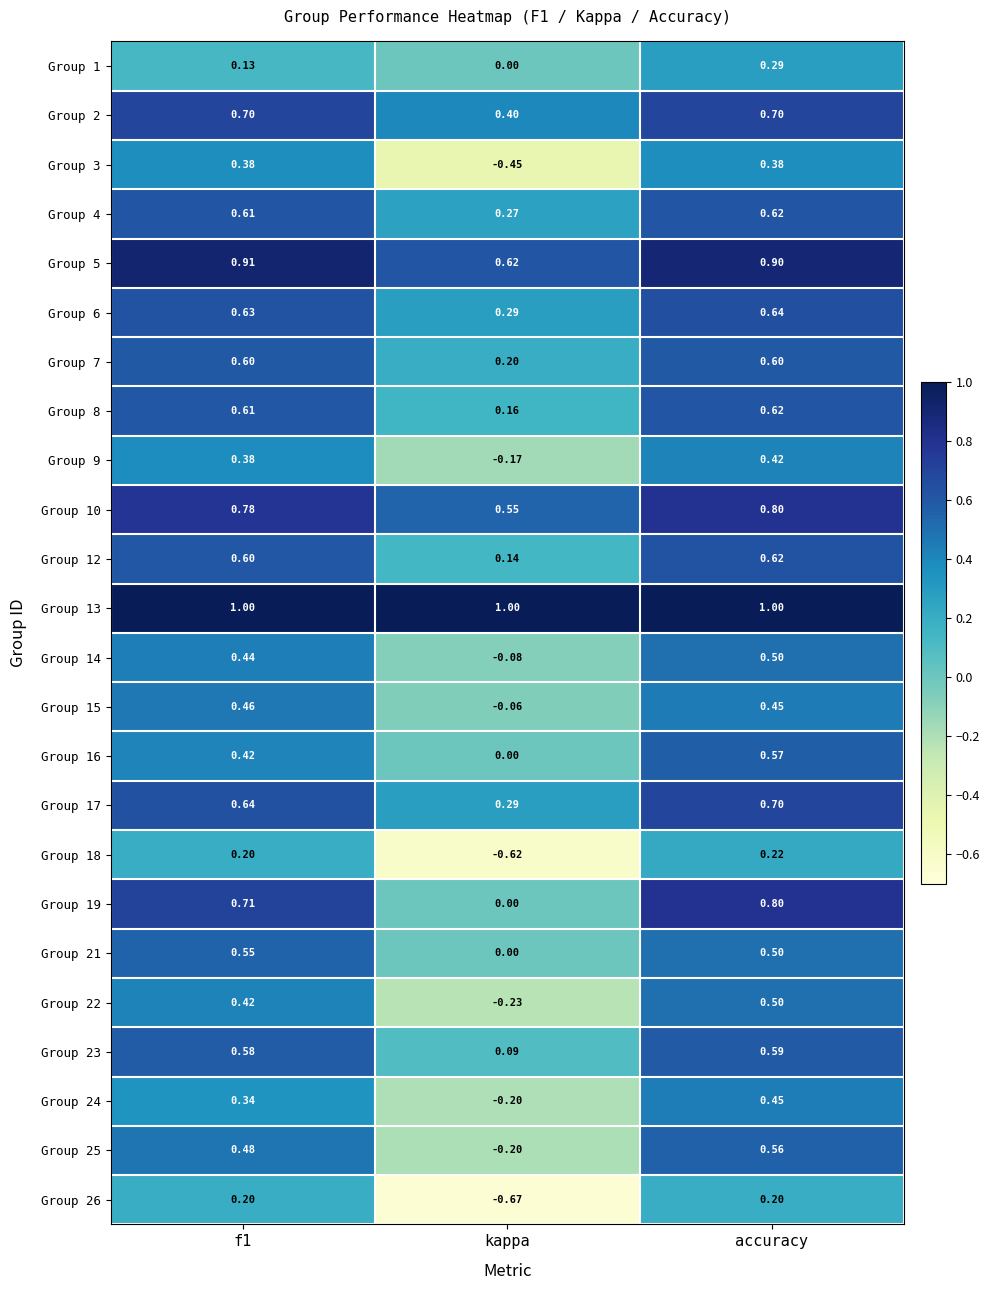

How many values in the Group 14 series exceed 0?

2